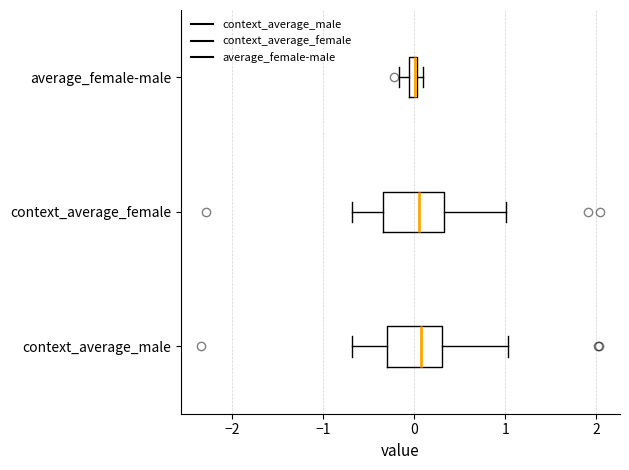

Where does the left whisker of the box for average_female-male end on the x-axis? The values are not printed on the chart, so give them approximately, as read against the axis.

-0.2